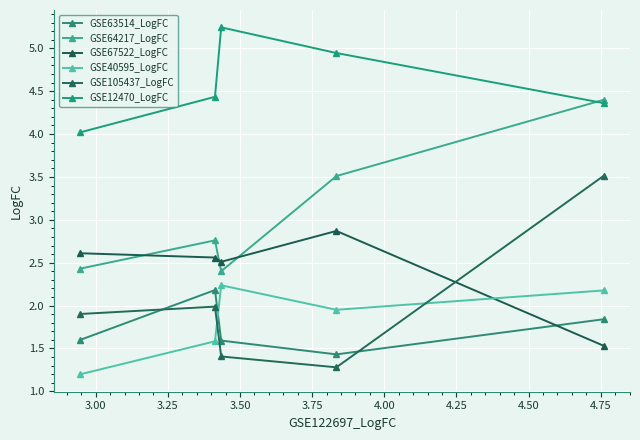

Is this an area chart (filled region under the line)?

No